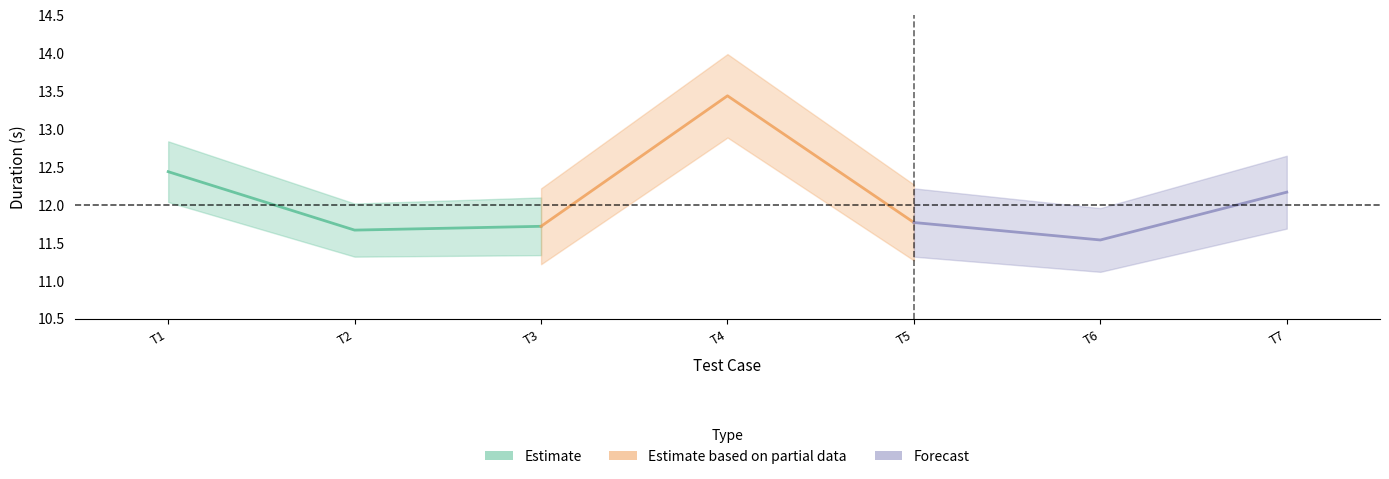

Count the Forecast values in the range 11 to 12.

2